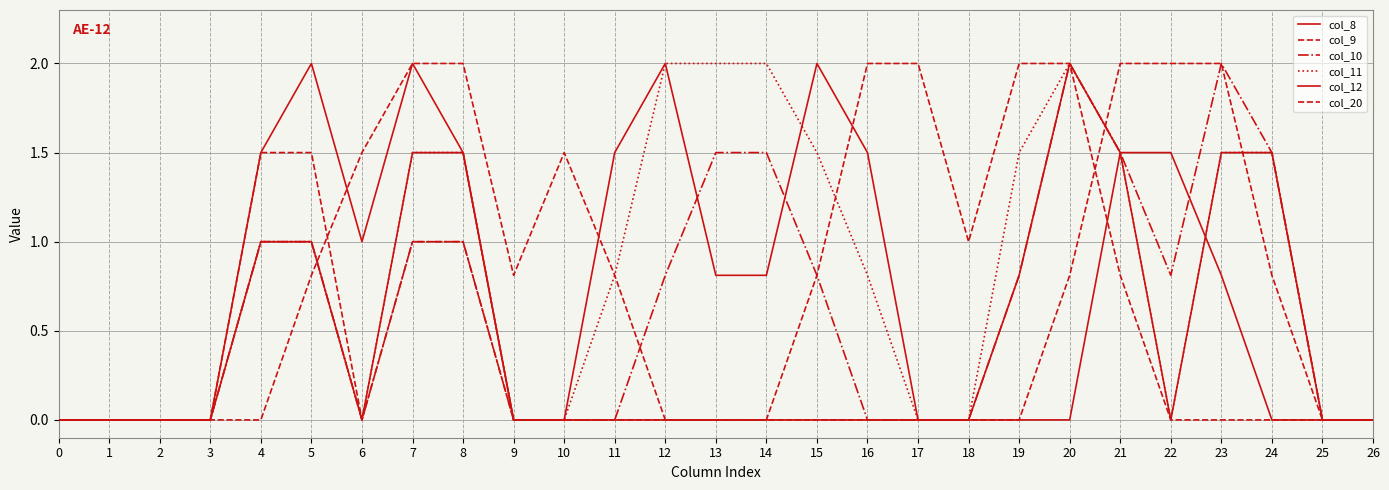

How many lines are shown in the chart?

6